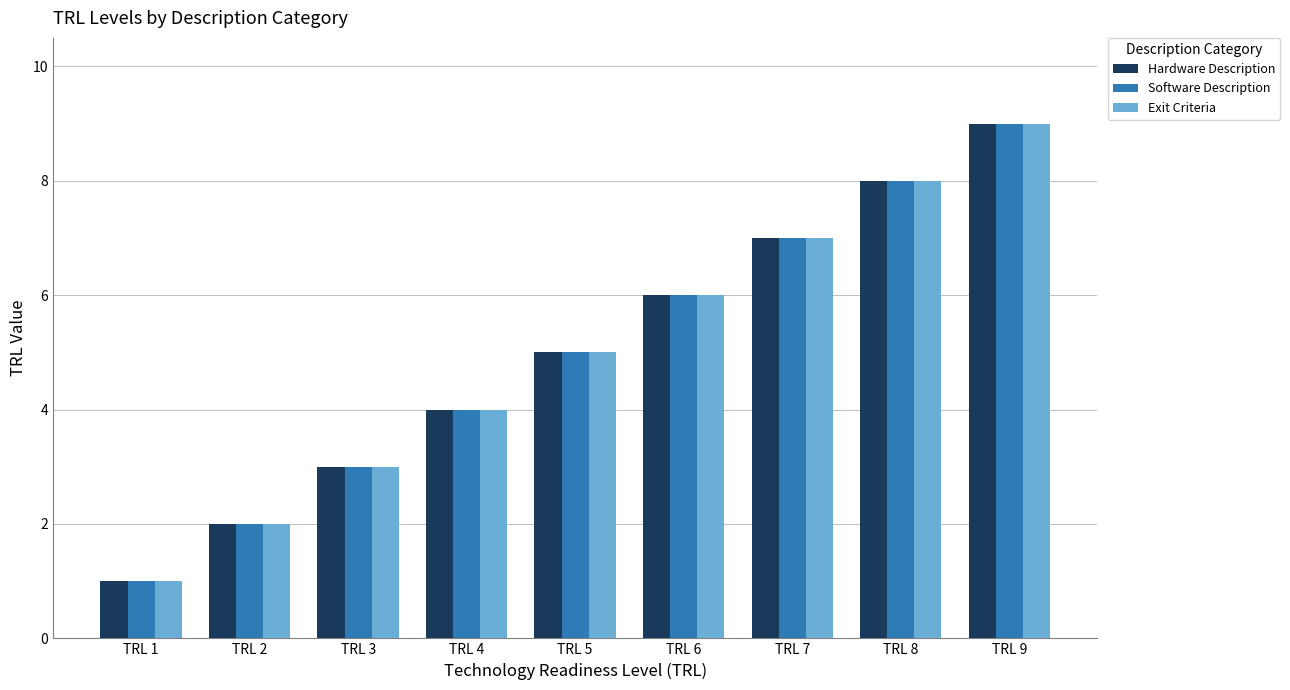

Rank the categories by Software Description value from highest to lowest.

TRL 9, TRL 8, TRL 7, TRL 6, TRL 5, TRL 4, TRL 3, TRL 2, TRL 1